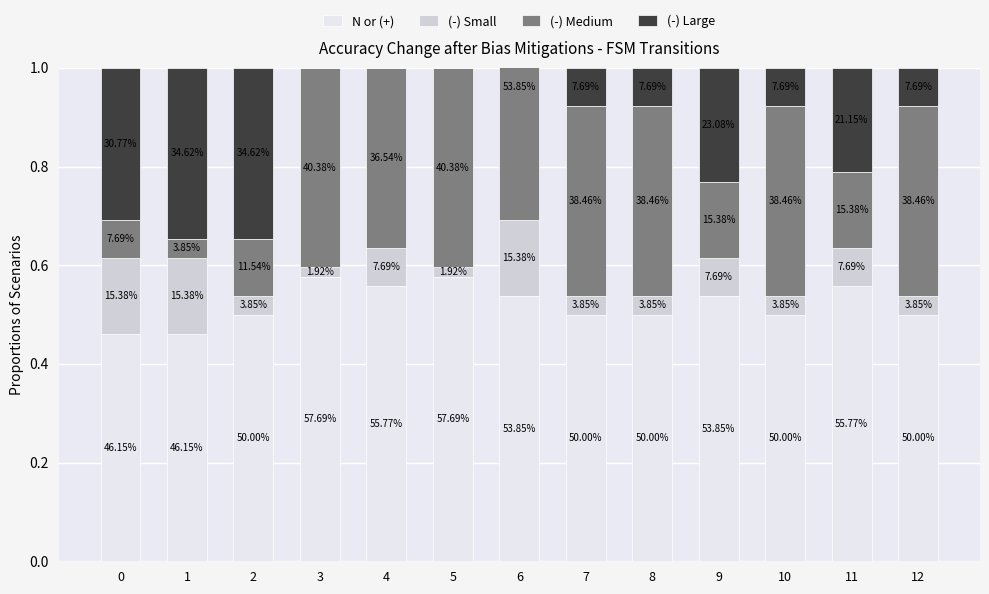

How many data points does each series have?

13